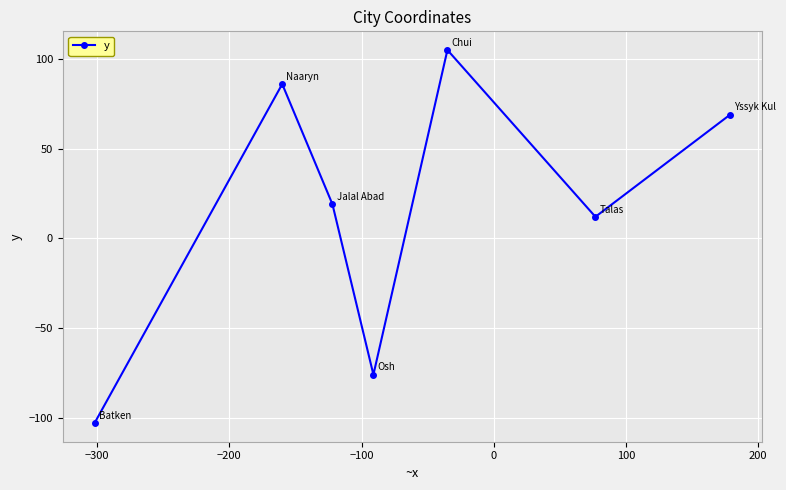

What is the sum of all values?

112